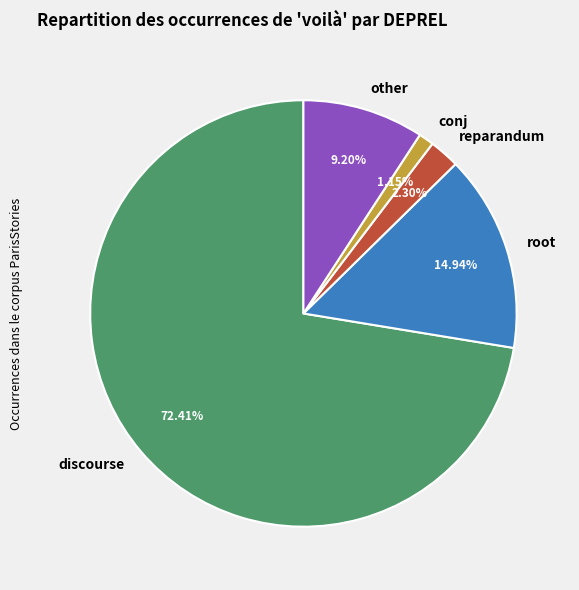

Do conj and root together represent more than half of the pie?

No